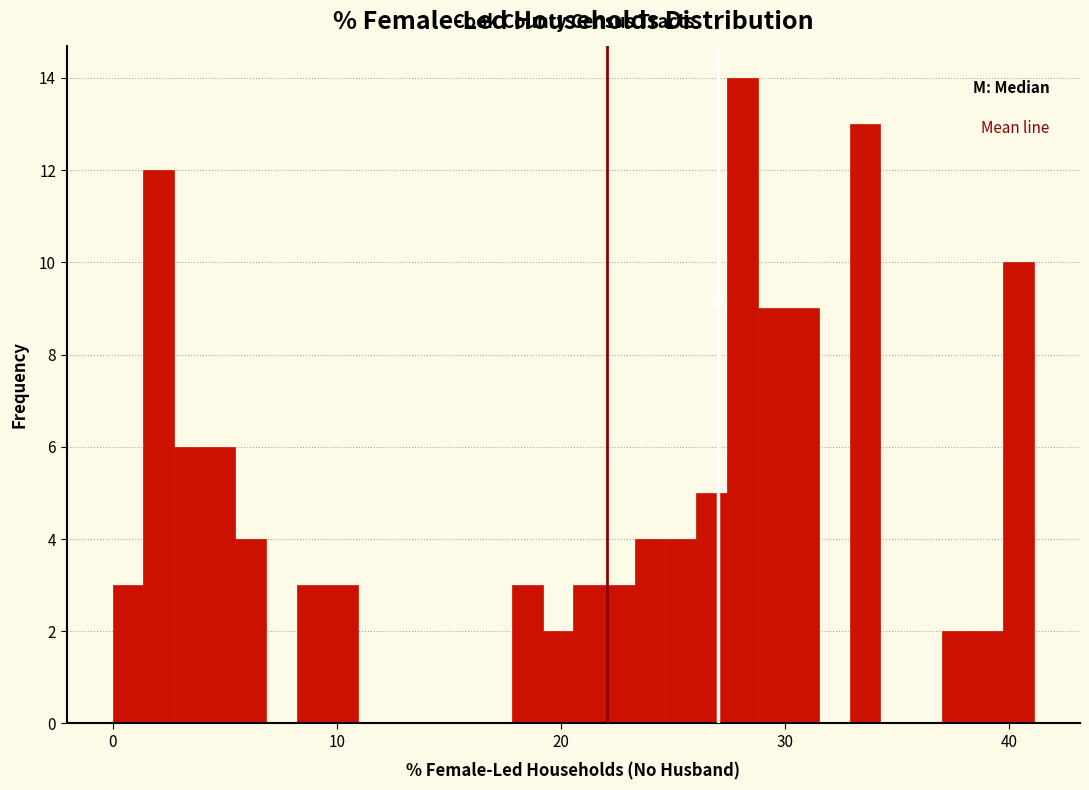

Around what value on the x-axis is the tallest bar? Give the approximate position of its centre, as read against the axis.

28